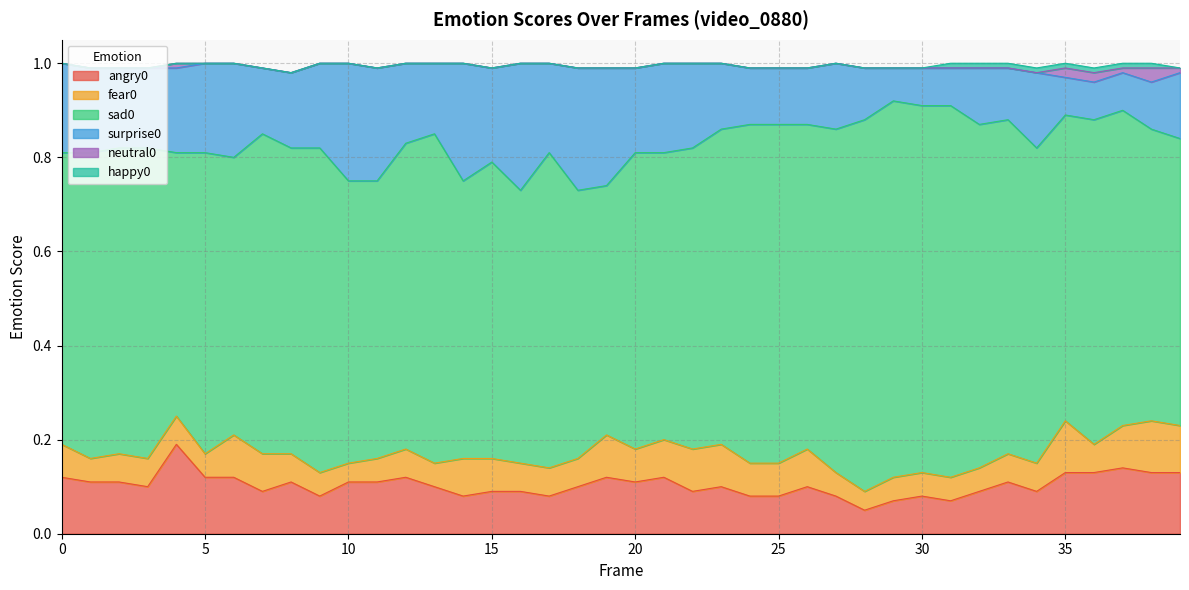

The value of sad0 at 14 is 0.9. True or false?

False